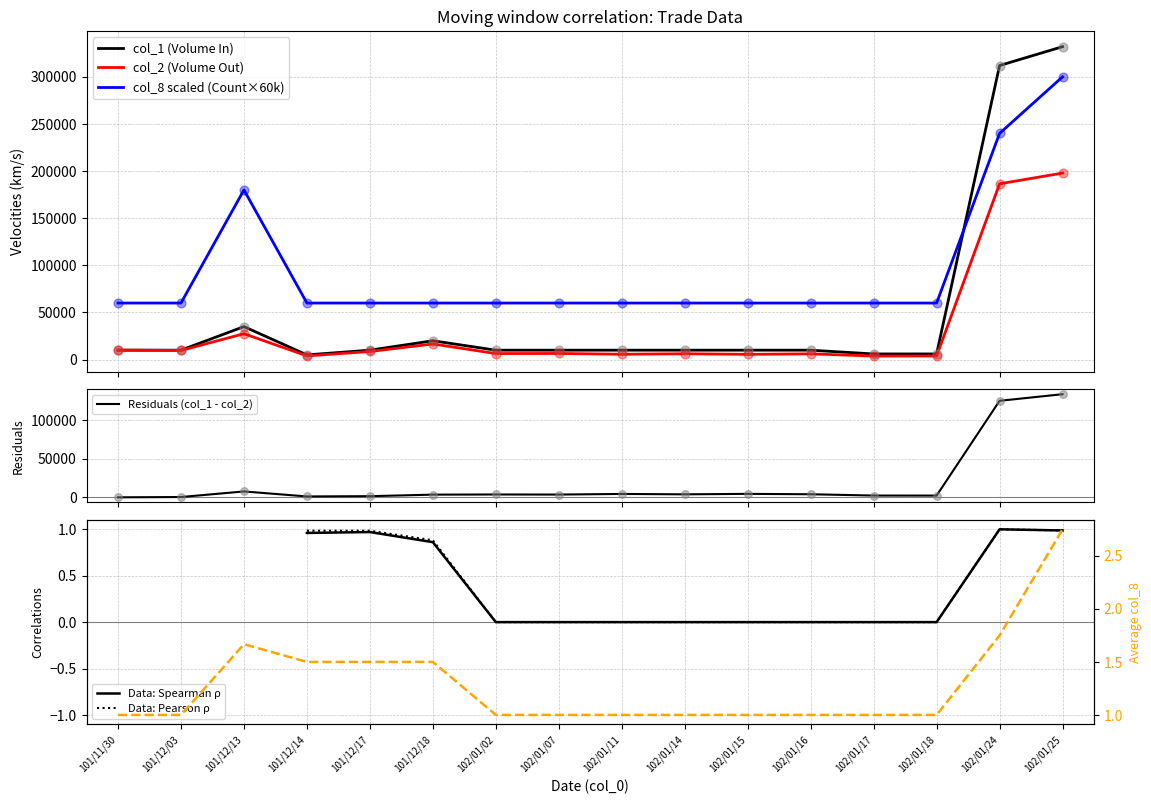

At how many categories does at least one series exceed 297492?

2